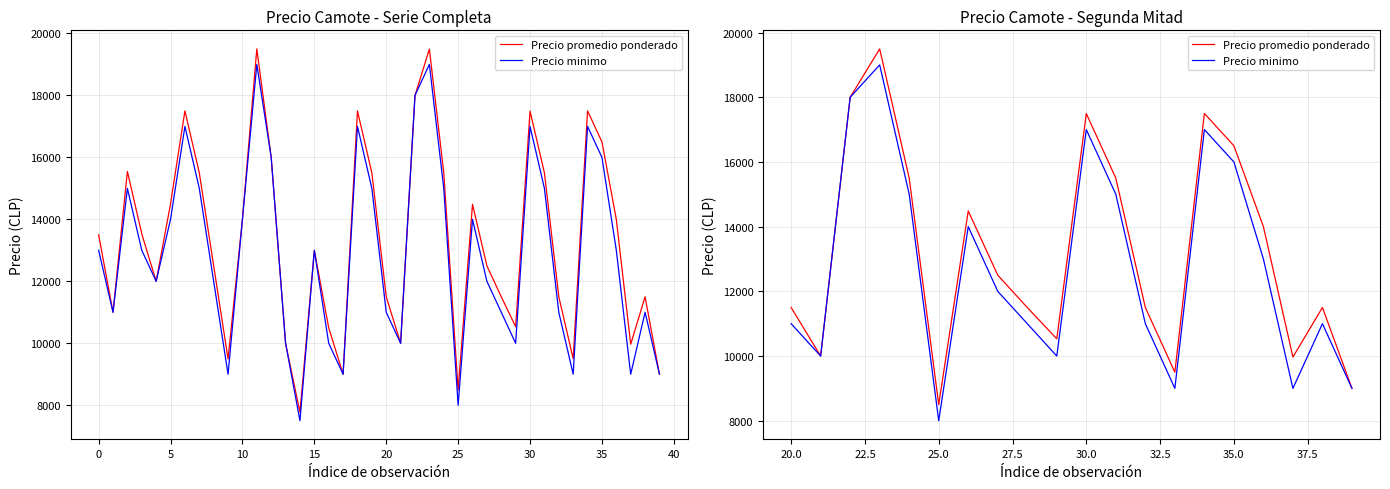

What are all the series names shown in the legend?

Precio promedio ponderado, Precio minimo